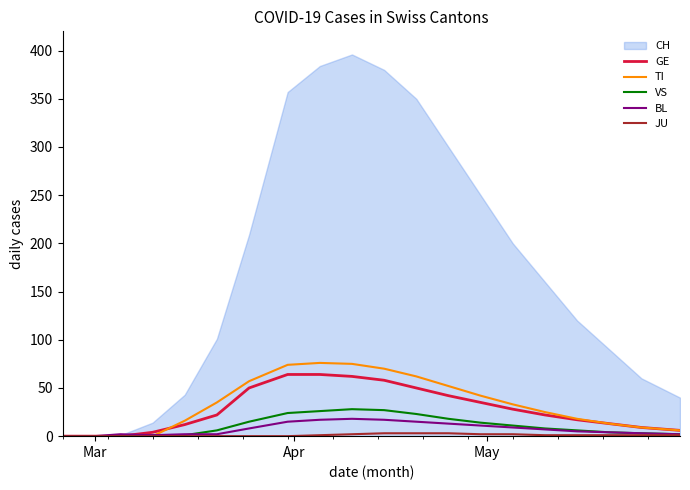

What is the maximum value for GE?

64